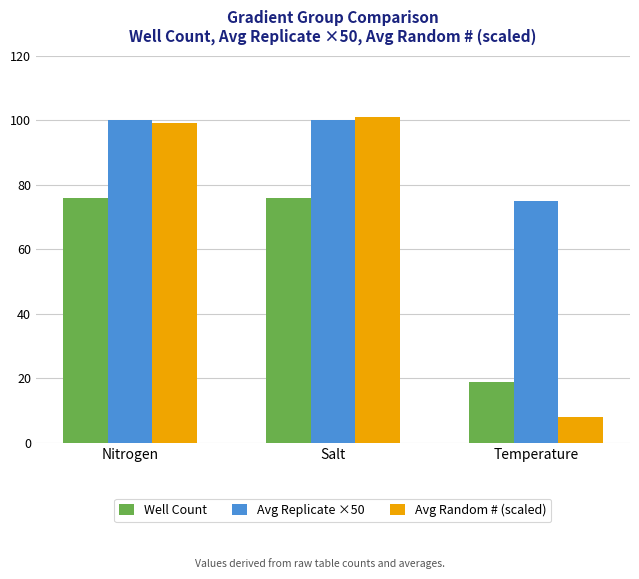

What is the spread (max minus min) of values at Nitrogen?

24